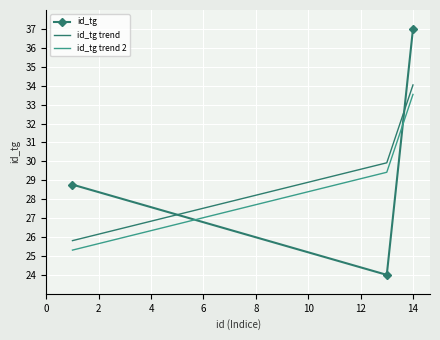

What is the difference between the maximum and second lowest values in the id_tg trend 2 series?

4.1